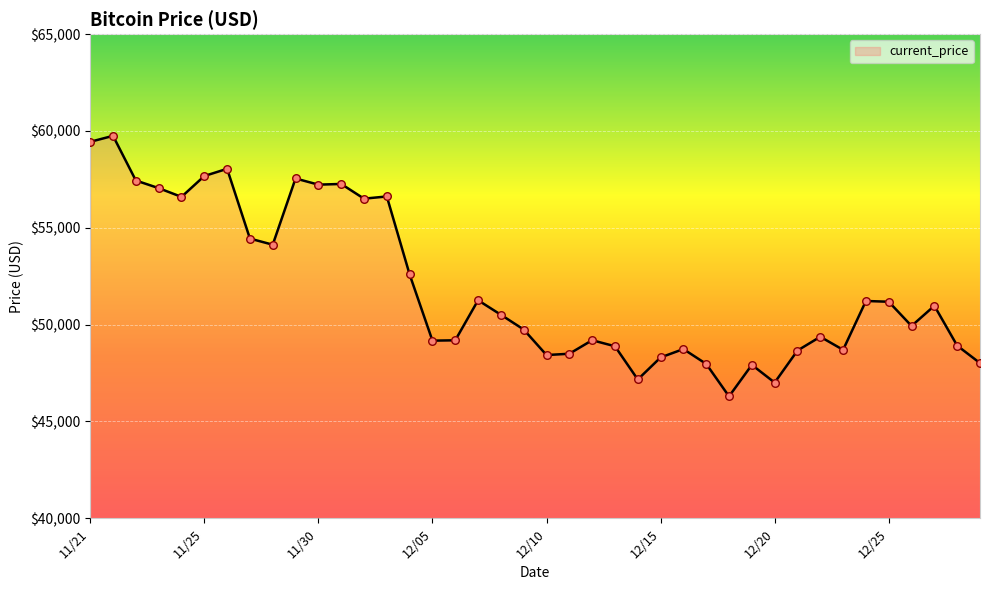

What is the smallest value displayed?

46296